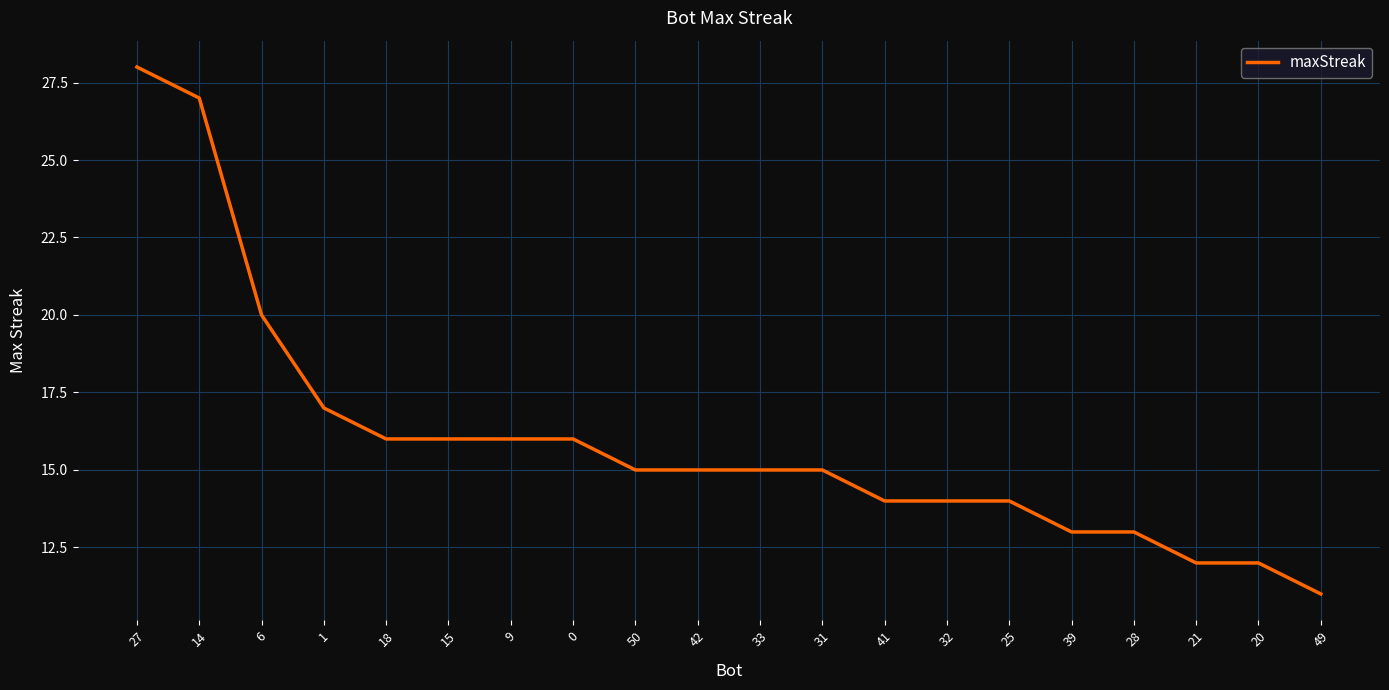

Is this an area chart (filled region under the line)?

No